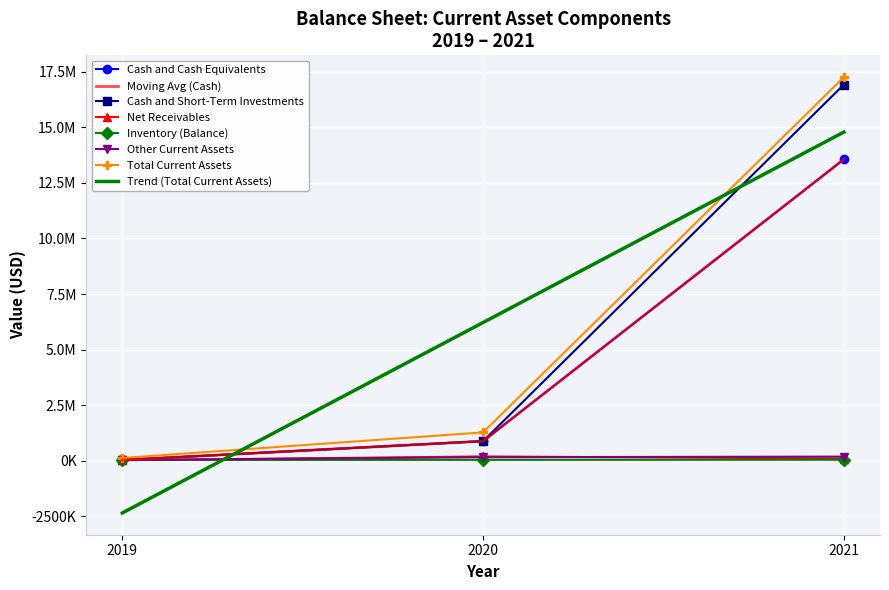

At how many categories does at least one series exceed 262888?

2